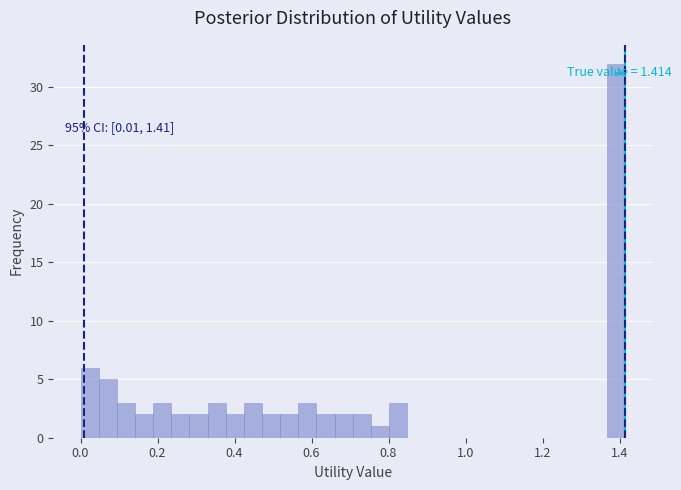

Around what value on the x-axis is the tallest bar? Give the approximate position of its centre, as read against the axis.

1.40